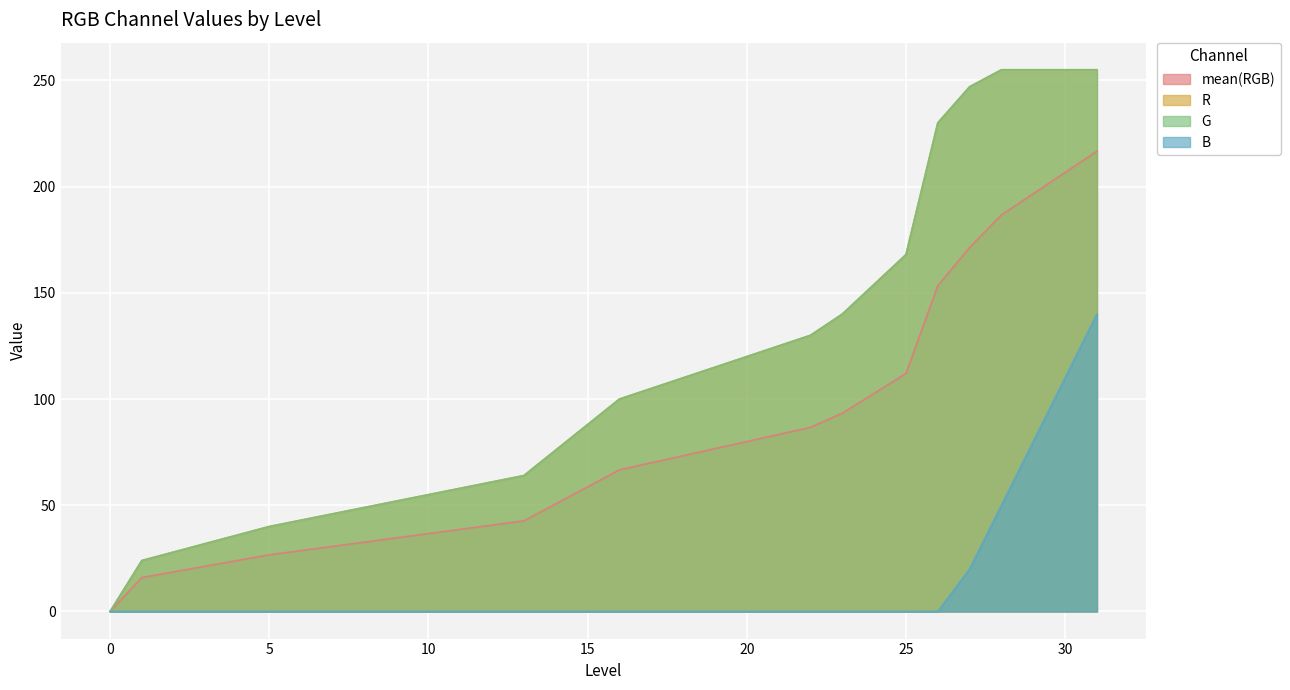

At 15, list the series in order from largest to smallest.

R, G, mean(RGB), B